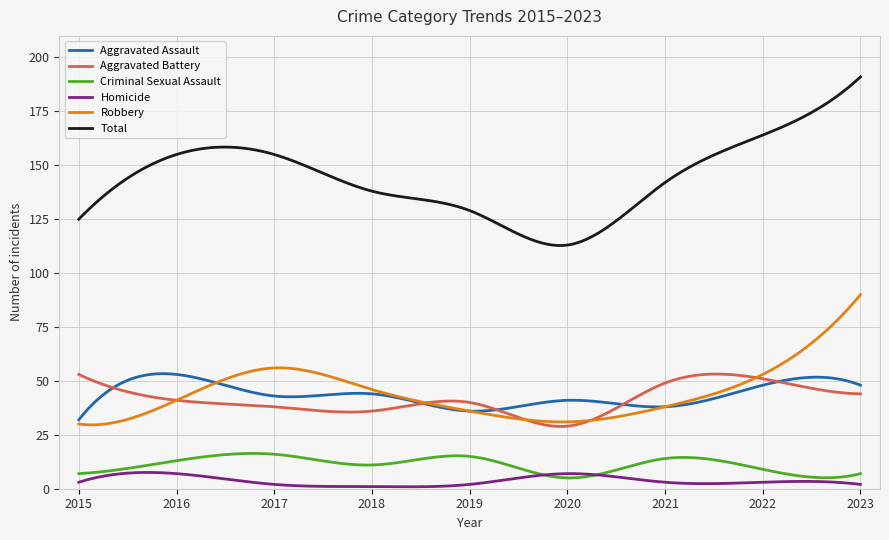

Which series has the largest range (max minus min)?

Total